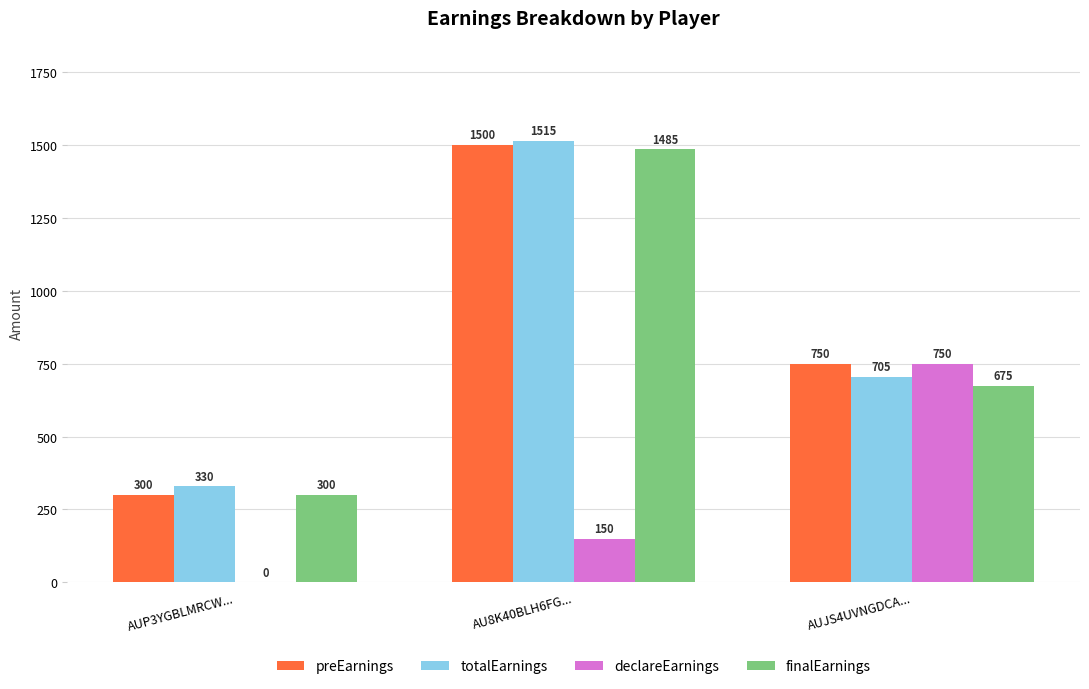

Does the chart contain stacked bars?

No